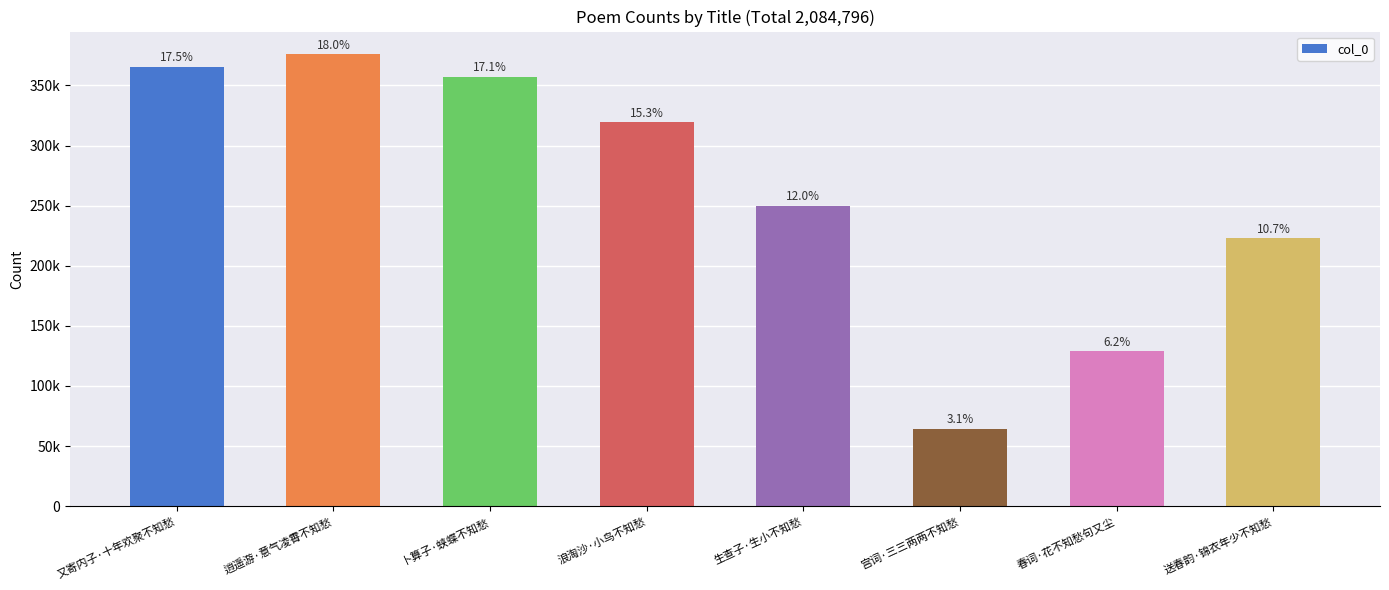

What is the maximum value shown in the chart?

376021